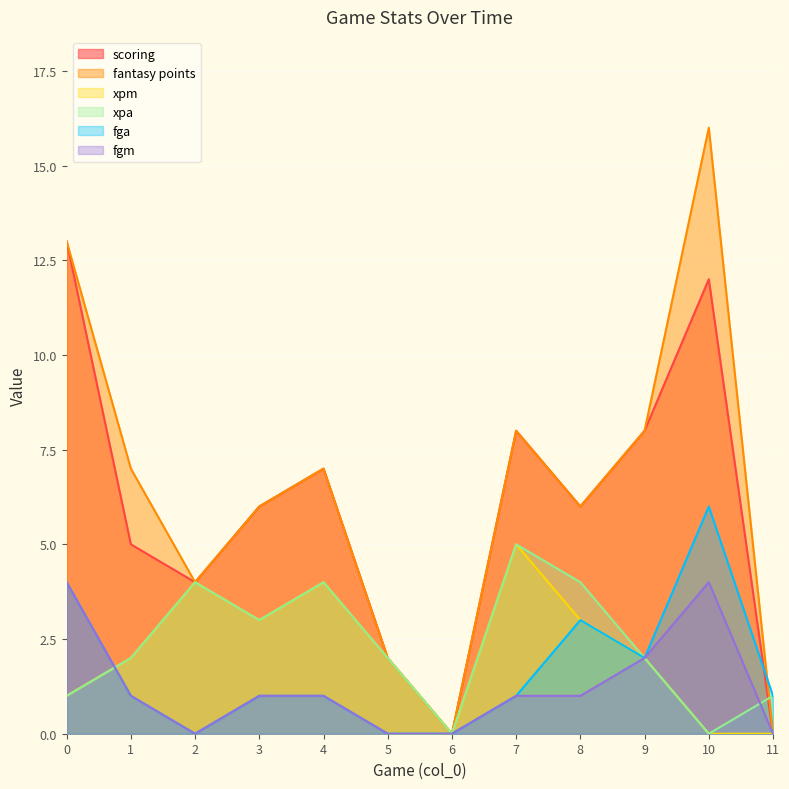

Reading left to right, extract all data points from this chart.

scoring: 0=13	1=5	2=4	3=6	4=7	5=2	6=0	7=8	8=6	9=8	10=12	11=0
fantasy points: 0=13	1=7	2=4	3=6	4=7	5=2	6=0	7=8	8=6	9=8	10=16	11=0
xpm: 0=1	1=2	2=4	3=3	4=4	5=2	6=0	7=5	8=3	9=2	10=0	11=0
xpa: 0=1	1=2	2=4	3=3	4=4	5=2	6=0	7=5	8=4	9=2	10=0	11=1
fga: 0=4	1=1	2=0	3=1	4=1	5=0	6=0	7=1	8=3	9=2	10=6	11=1
fgm: 0=4	1=1	2=0	3=1	4=1	5=0	6=0	7=1	8=1	9=2	10=4	11=0